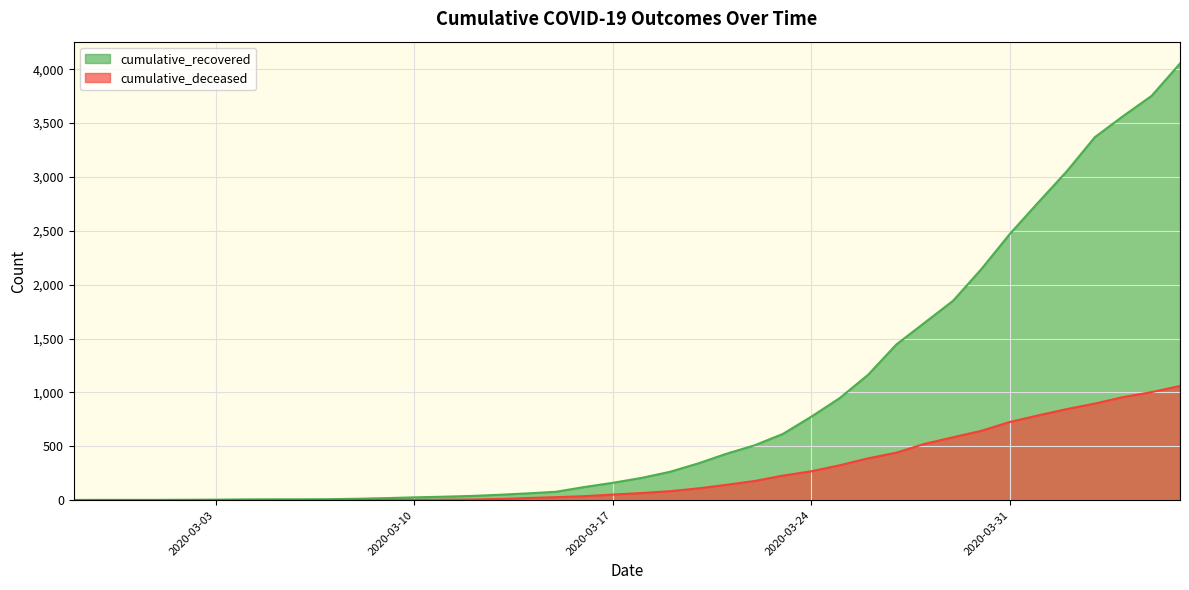

Does the chart have visible grid lines?

Yes